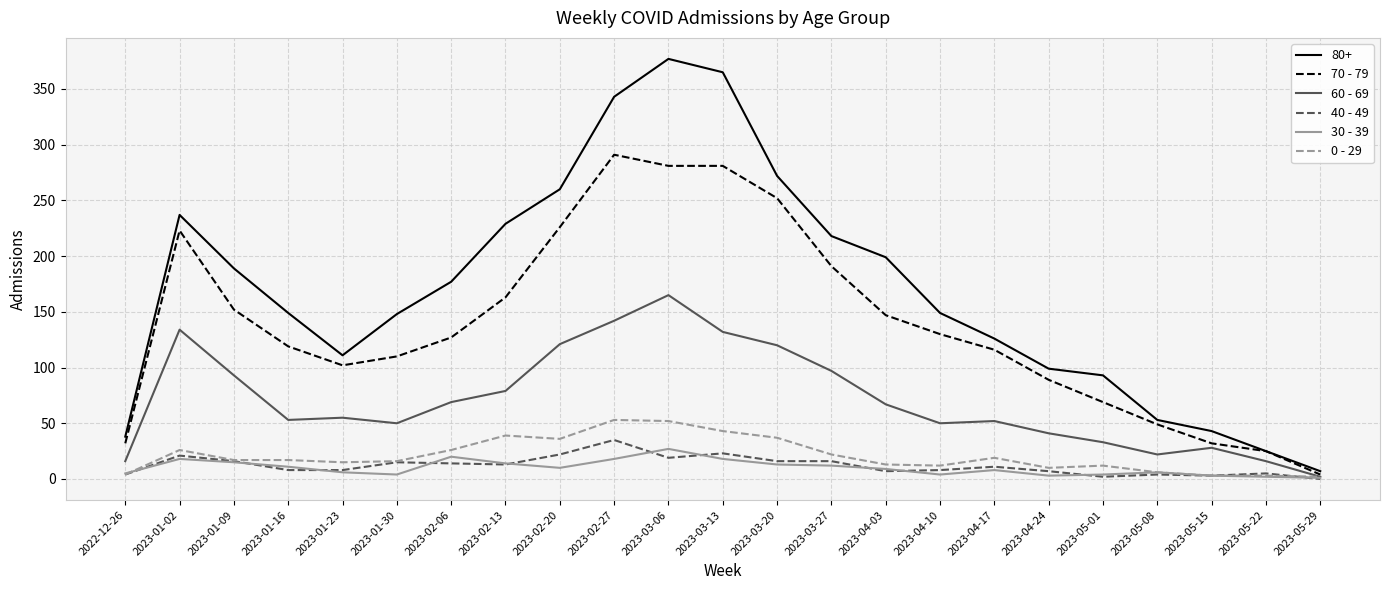

Does the chart have visible grid lines?

Yes